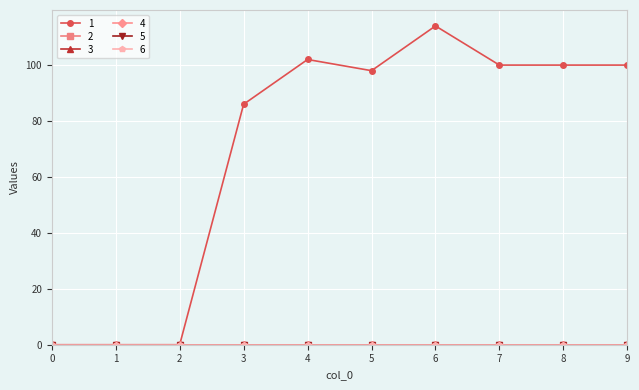

At which category is the sum across all series the highest?

6